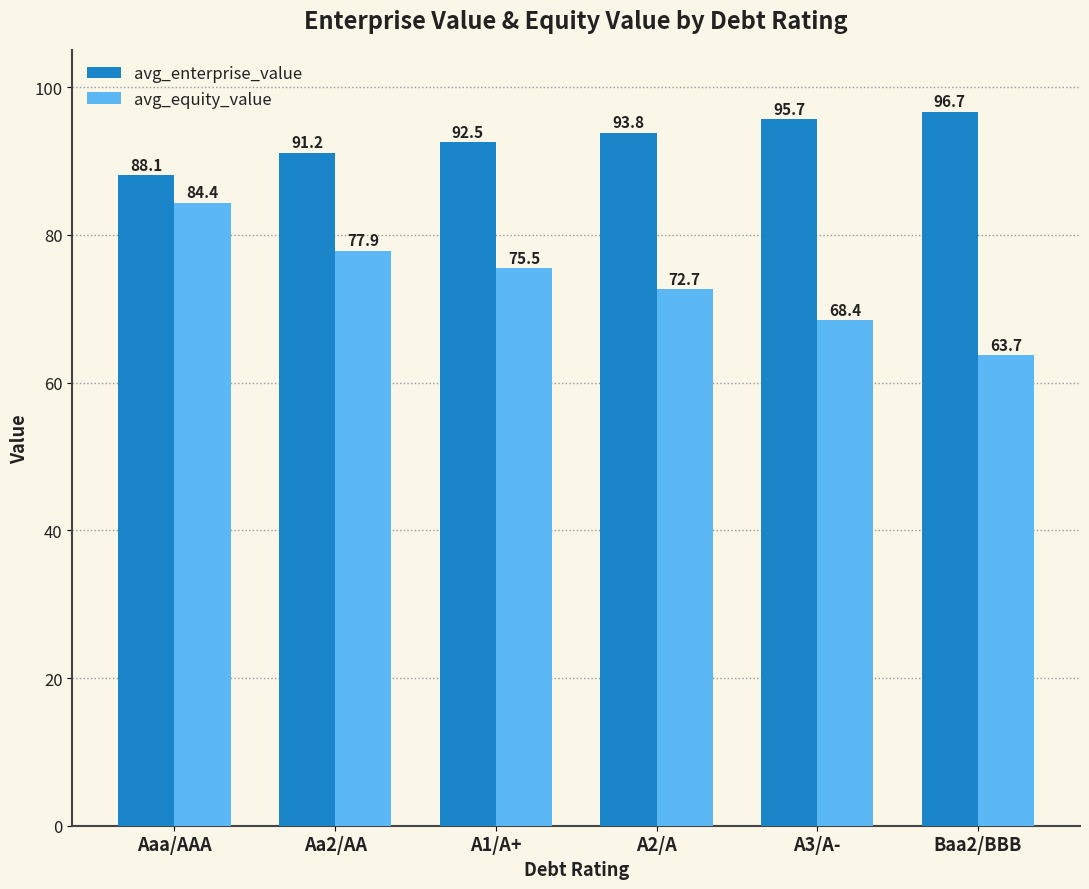

Which series changed the most between Aaa/AAA and A2/A?

avg_equity_value